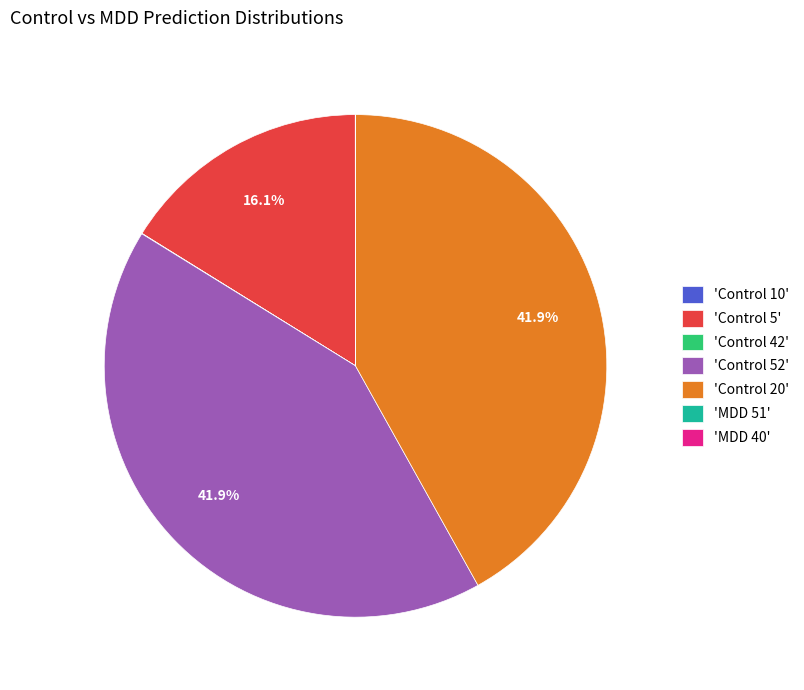

Does any single category account for the majority?

No